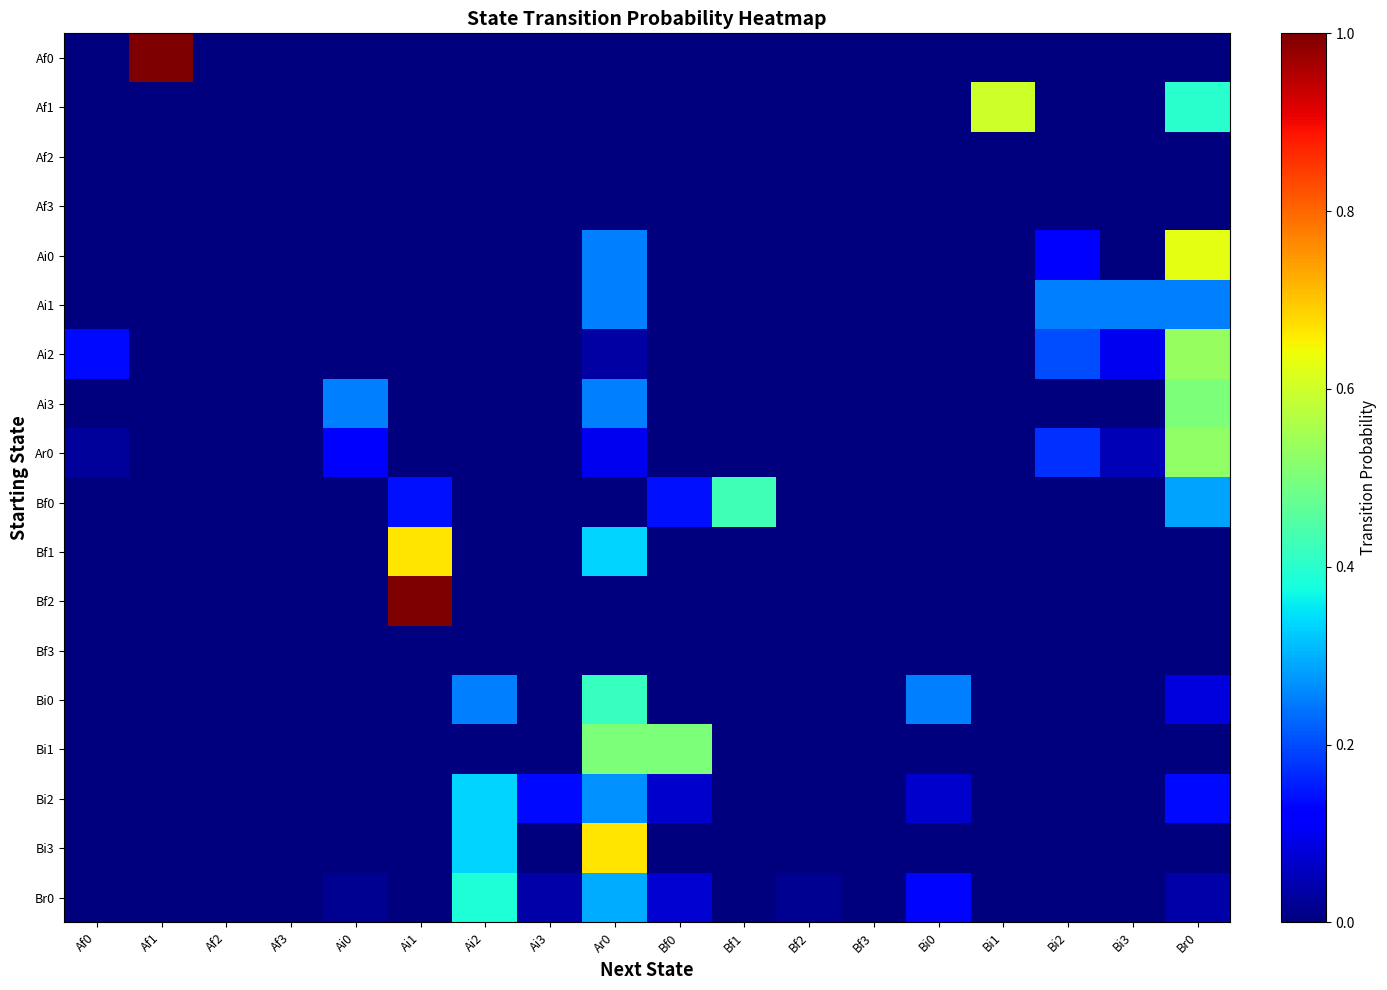

What is the total value across all series at Bf1?

0.4